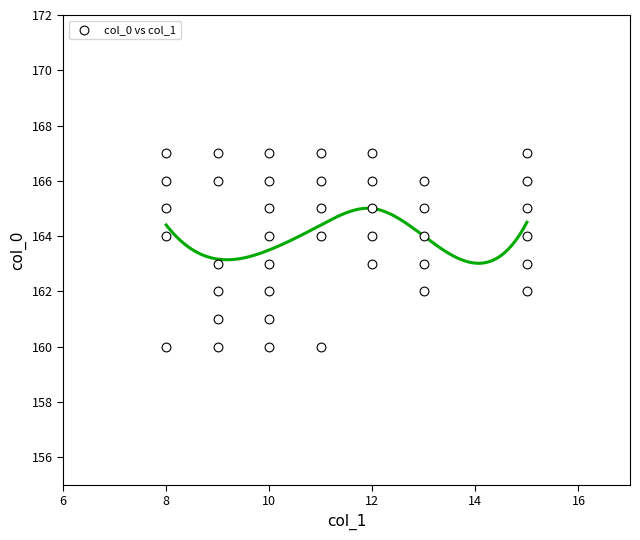

What is the range of X values (max minus min)?

7